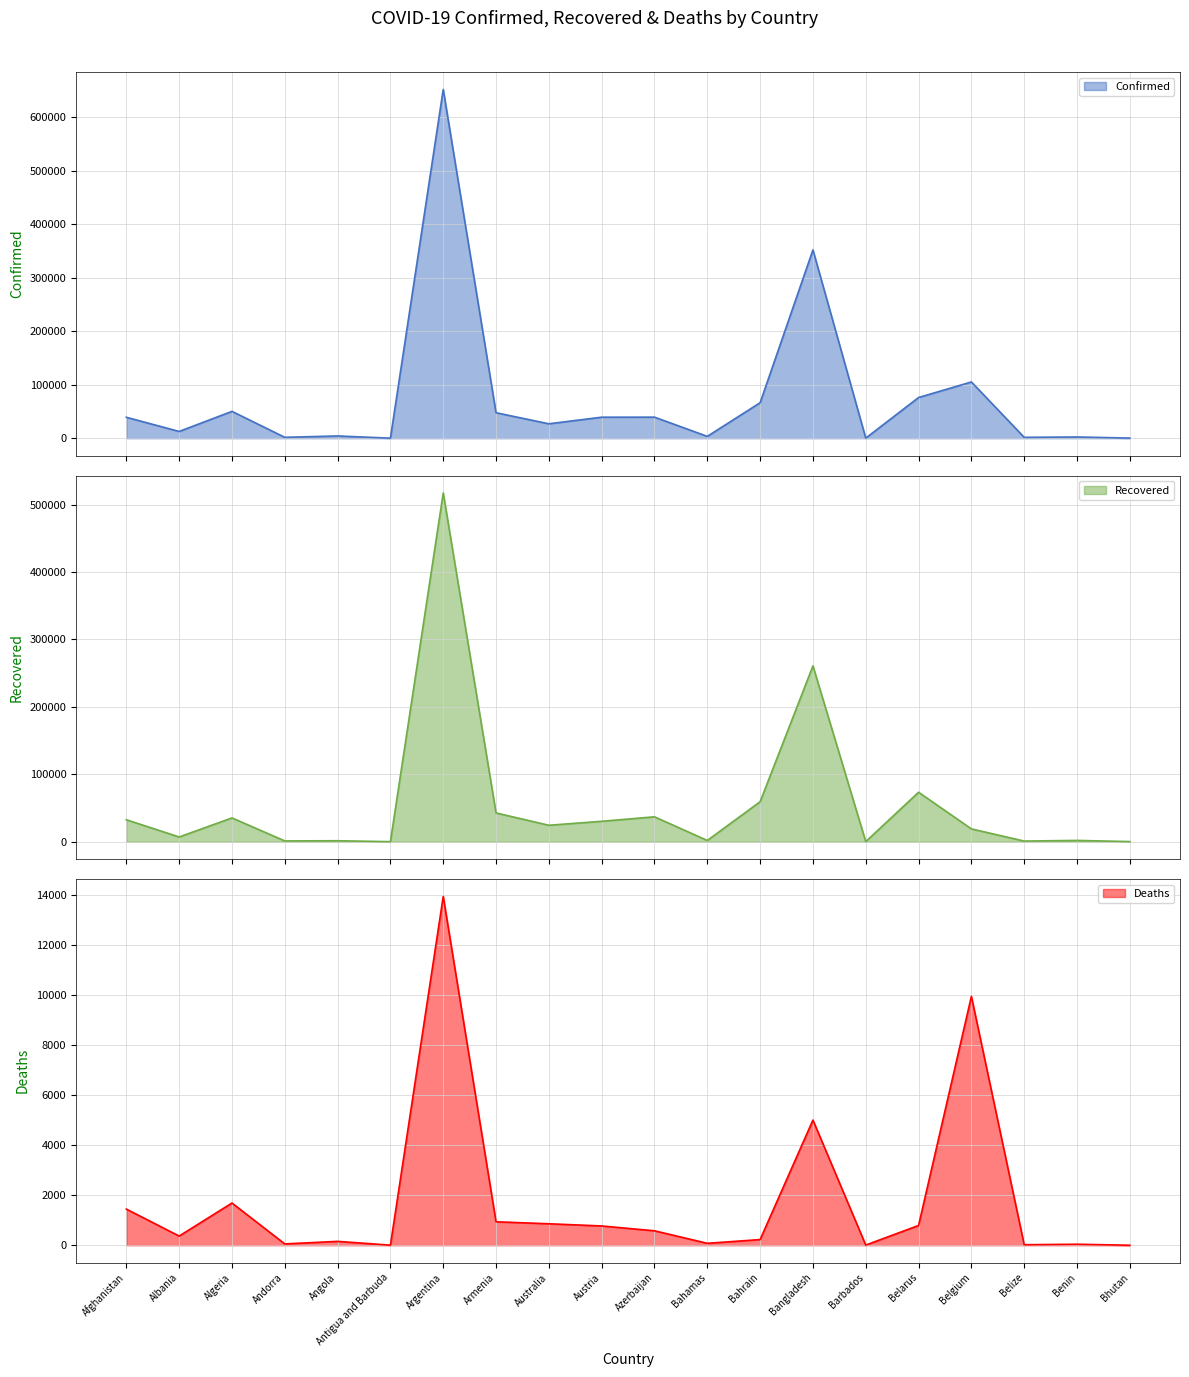

What is the sum of all Recovered values?

1147033